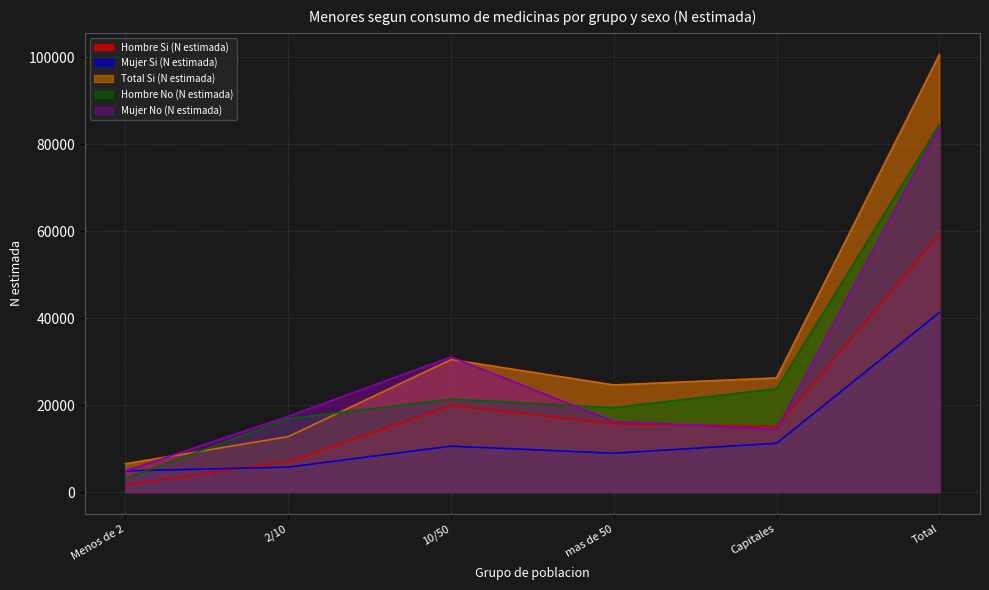

What is the difference between the Mujer Si (N estimada) values at 2/10 and Total?

35560